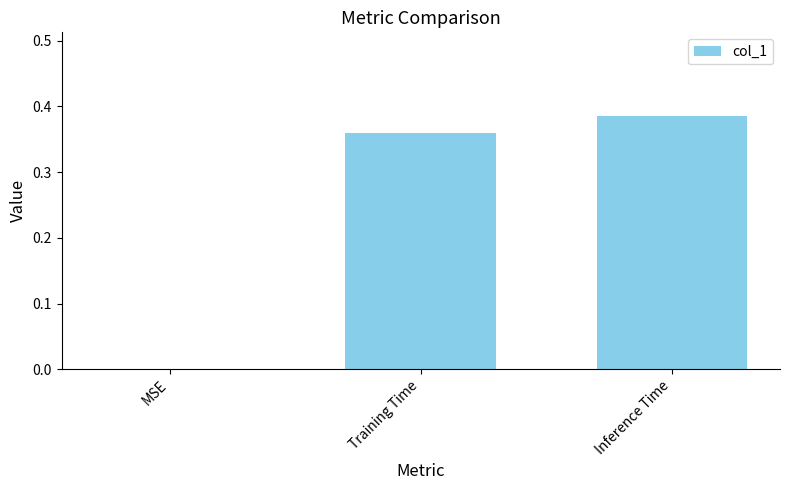

The value at Inference Time is 0.7. True or false?

False